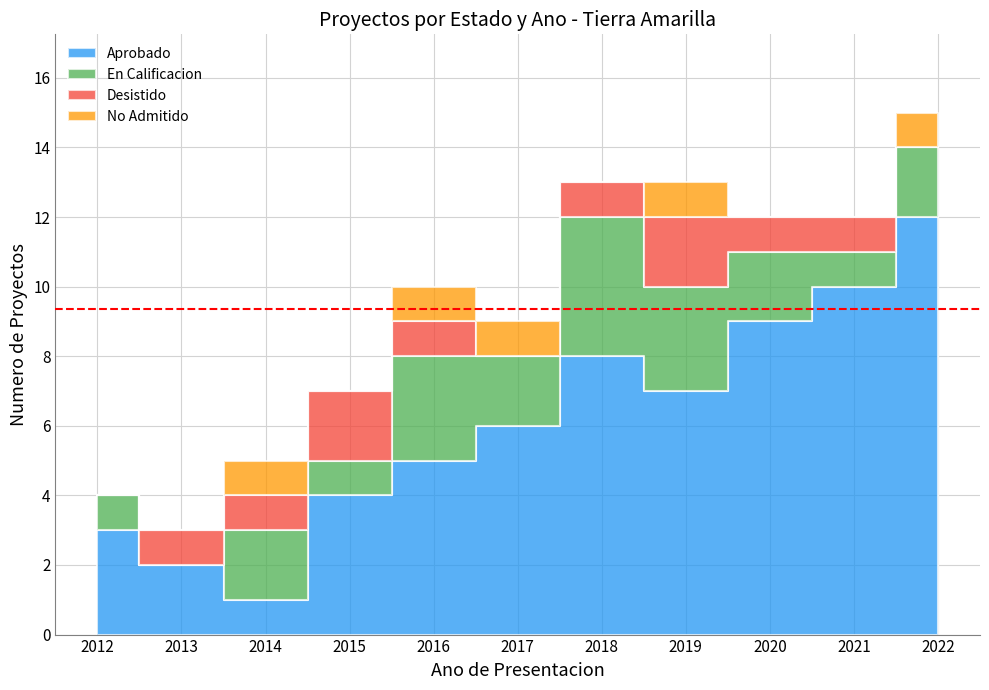

At 2012, list the series in order from largest to smallest.

Aprobado, En Calificacion, Desistido, No Admitido